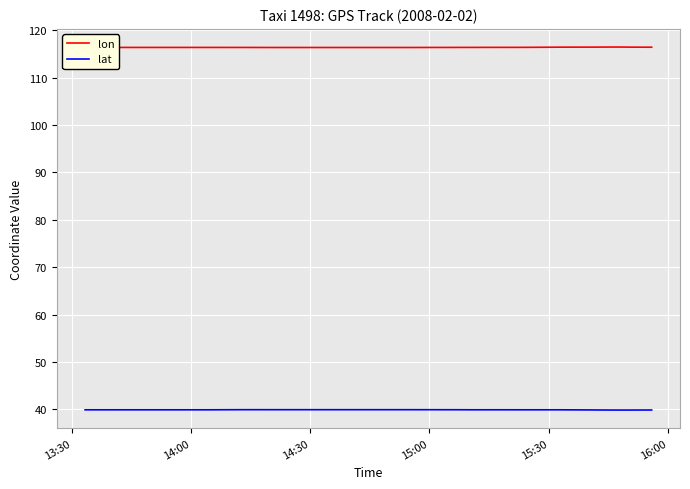

What is the sum of all lon values?

4655.4